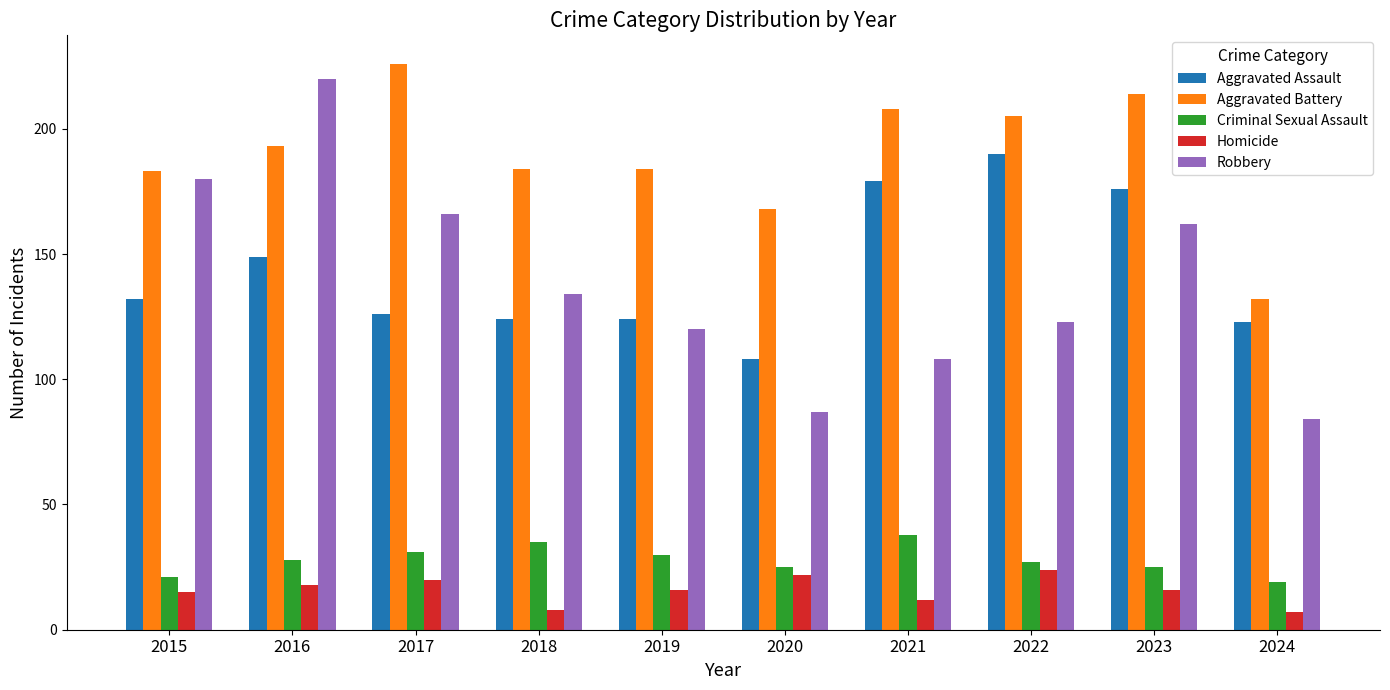

How many bars are there in each group?

5